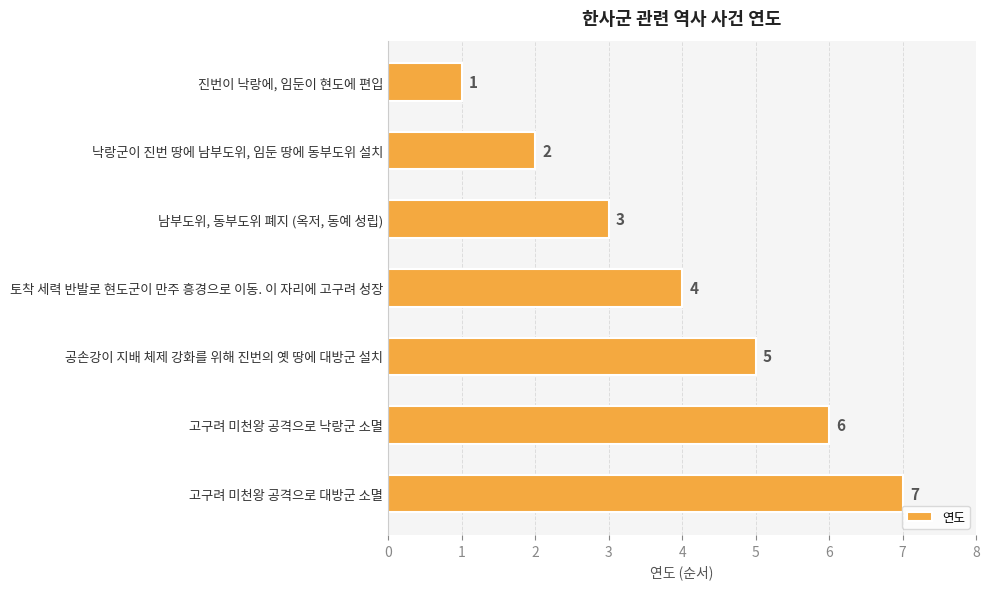

How many bars are there in total?

7